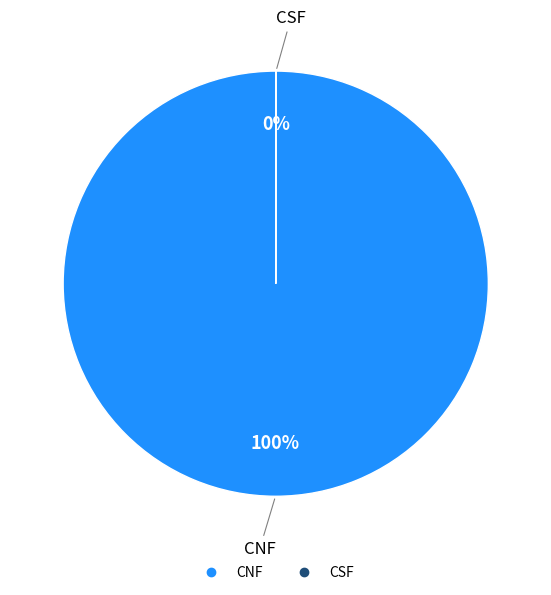

True or false: CNF accounts for 93% of the total.

False